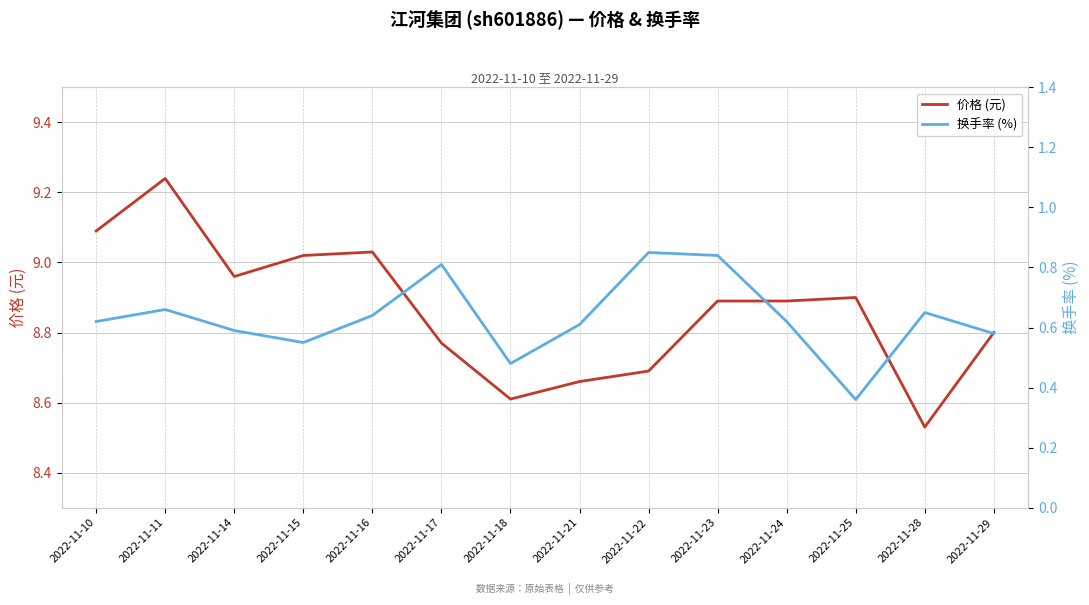

Rank the series at 2022-11-24 from highest to lowest value.

价格 (元), 换手率 (%)